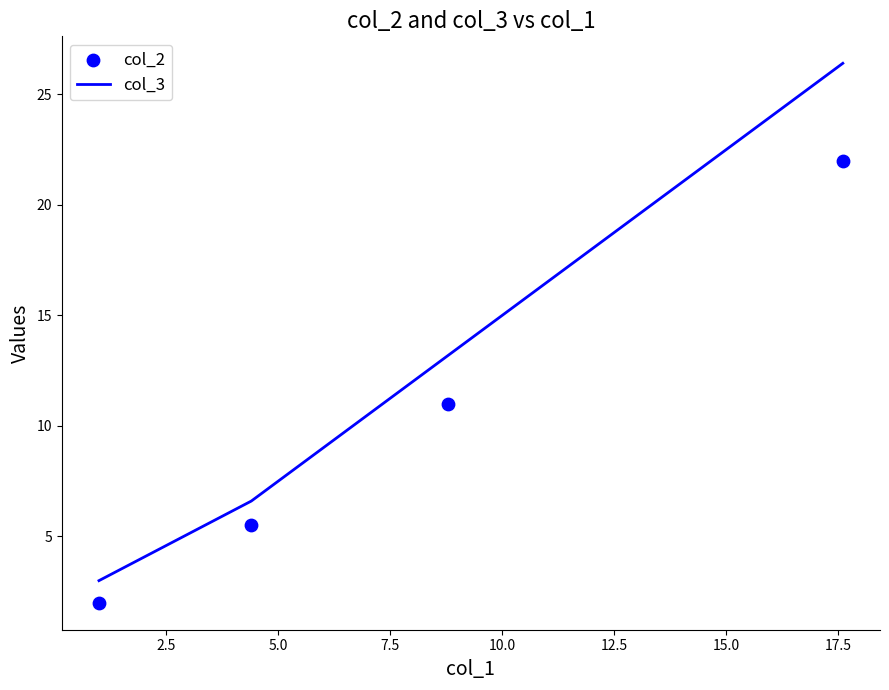

Which series has the largest total across all categories?

col_3